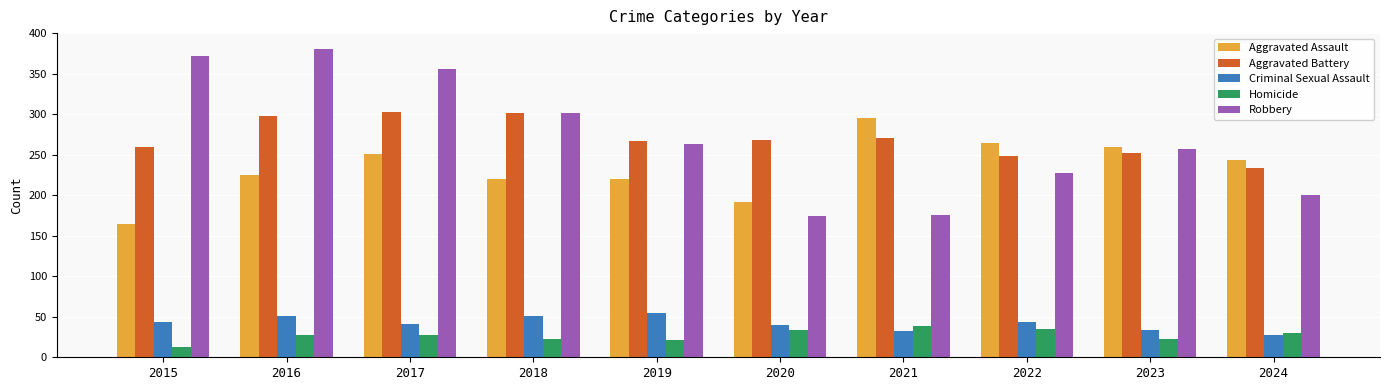

Which series has the largest range (max minus min)?

Robbery